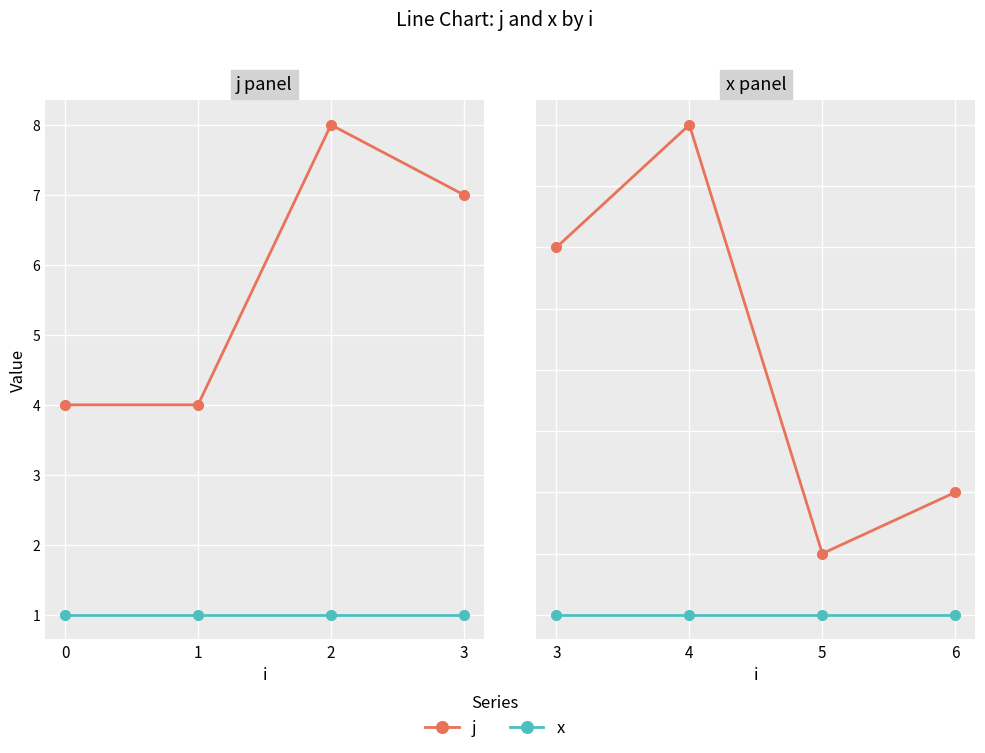

What are all the series names shown in the legend?

j, x